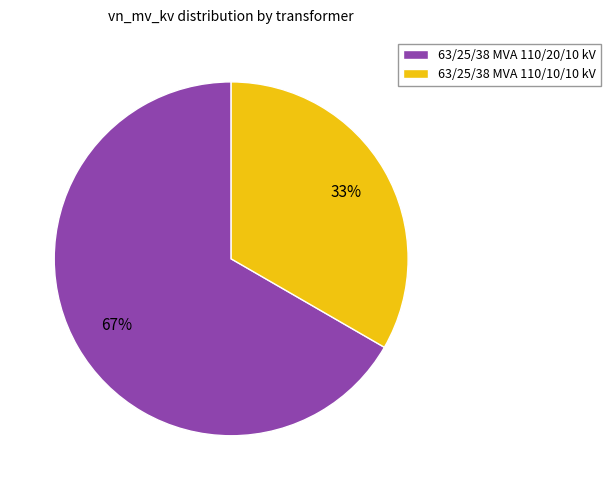

Do 63/25/38 MVA 110/10/10 kV and 63/25/38 MVA 110/20/10 kV together represent more than half of the pie?

Yes